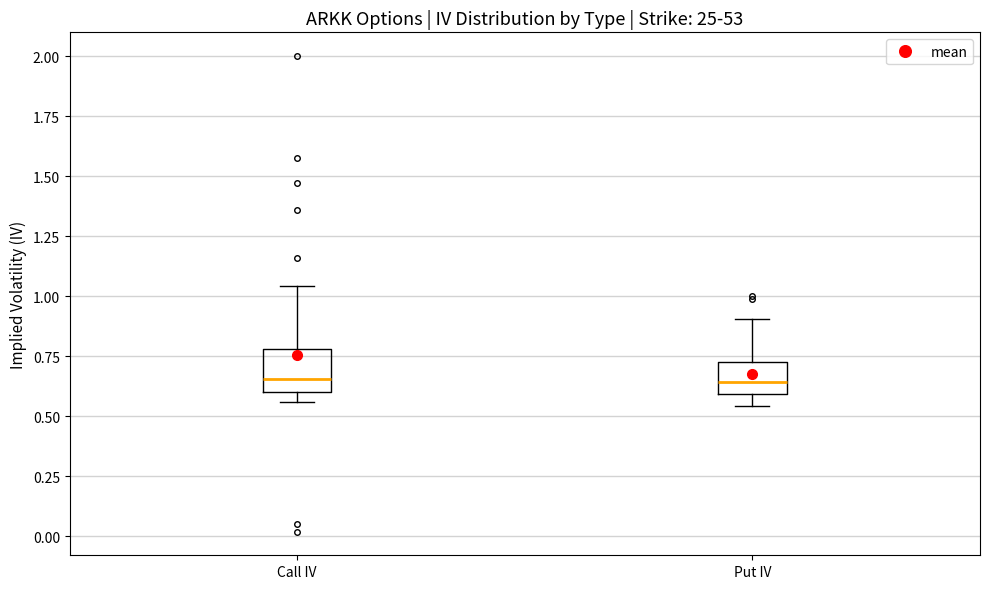

Reading left to right, read every box against the y-axis: the position of its median line, the range the box covers, and the ends of its whiskers. The values are not printed on the chart, so give them approximately, as read against the axis.

Call IV: median 0.65, box 0.60 to 0.80, whiskers 0.55 to 1.05
Put IV: median 0.65, box 0.60 to 0.75, whiskers 0.55 to 0.90